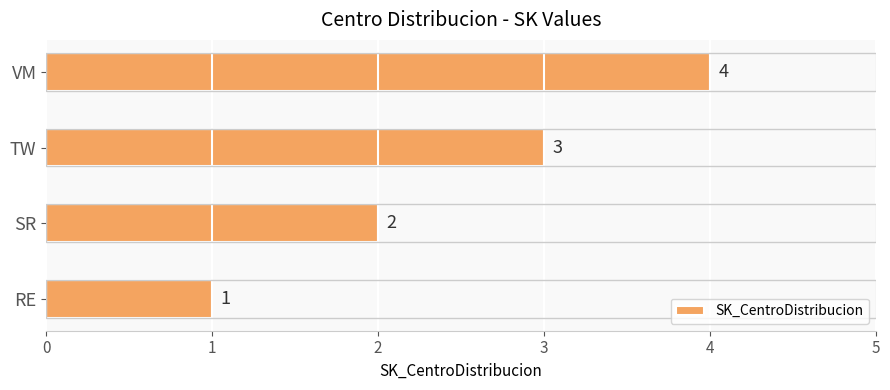

List the labels in order of value, largest first.

VM, TW, SR, RE